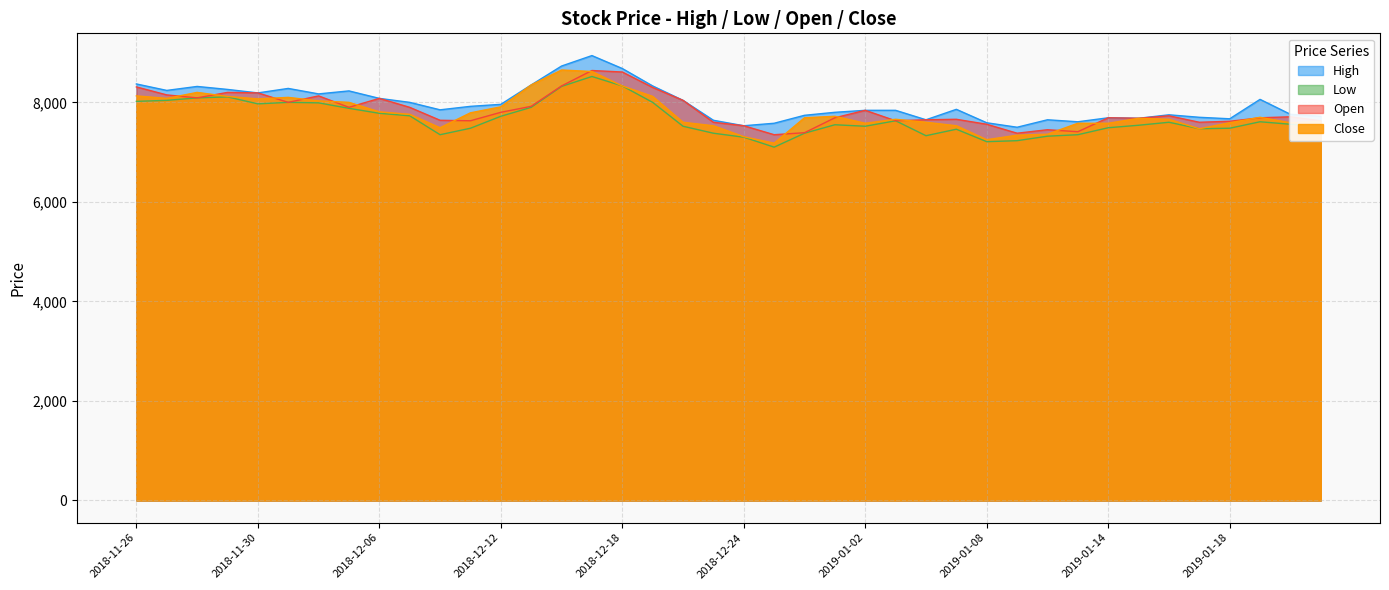

True or false: Open has more than 1 points higher than both neighbors.

True